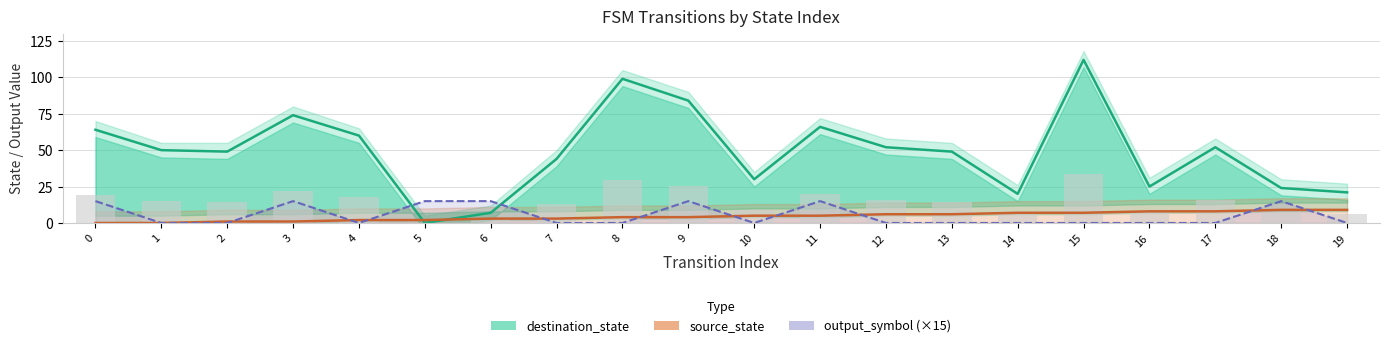

Where is output_symbol (×15) nearest to the value 7?

1